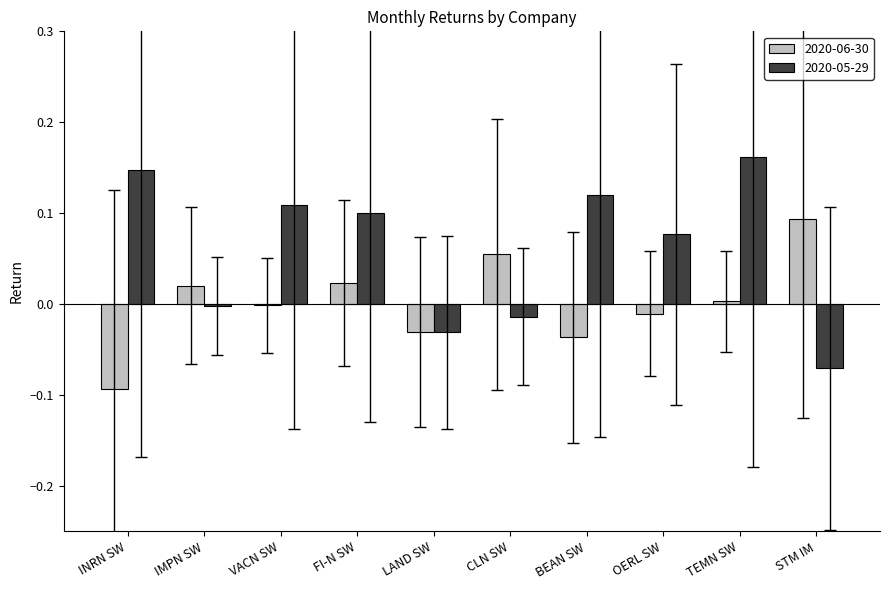

Is it true that 2020-06-30 equals 0.0 at FI-N SW?

True